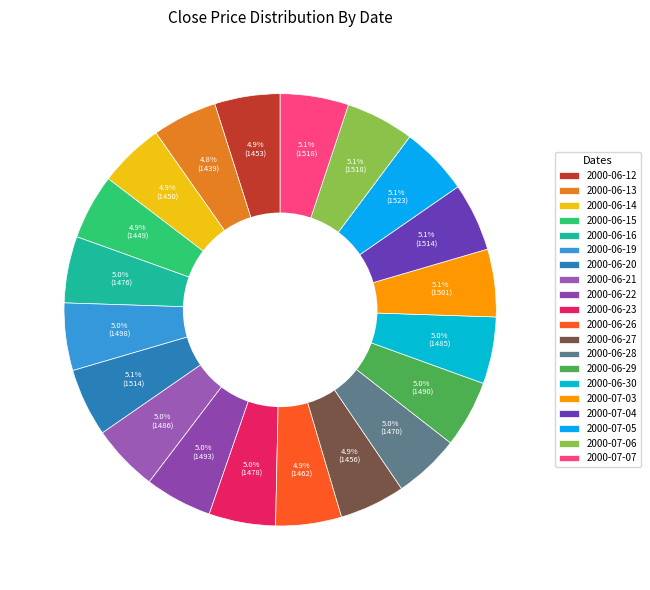

Which slice is the smallest?

2000-06-13